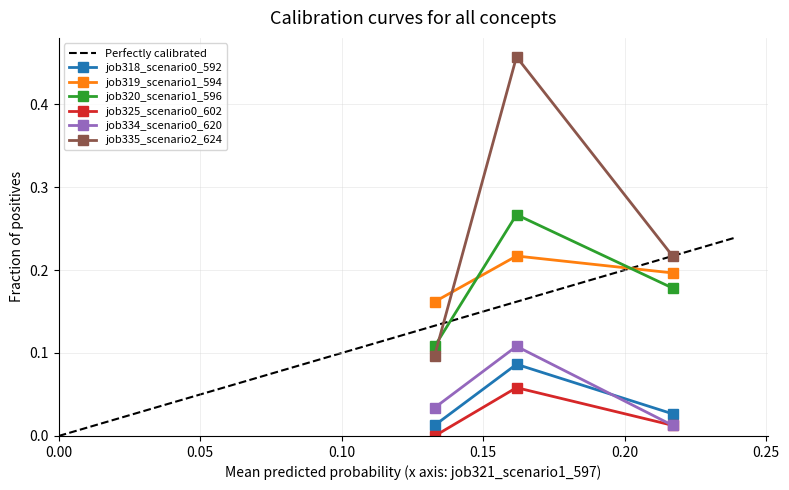

What is the sum of all job319_scenario1_594 values?

0.6